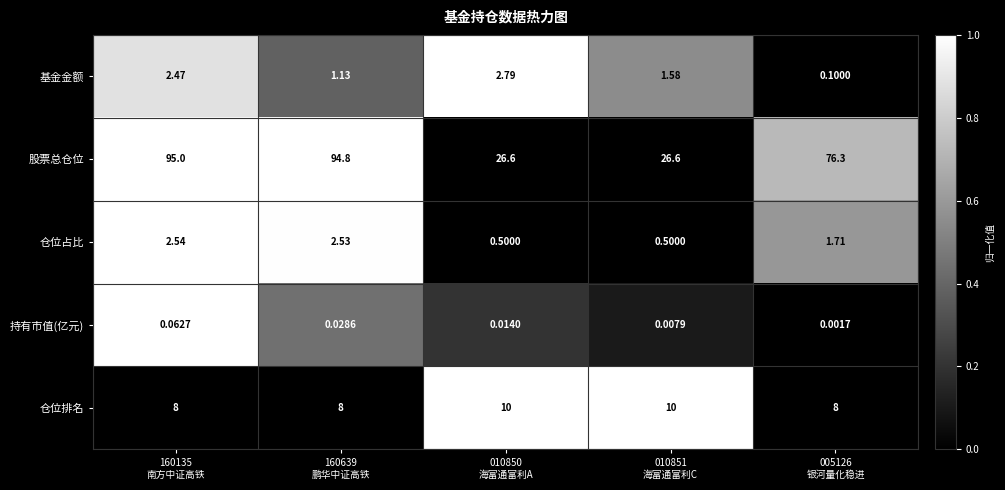

Which series has the largest total across all categories?

股票总仓位